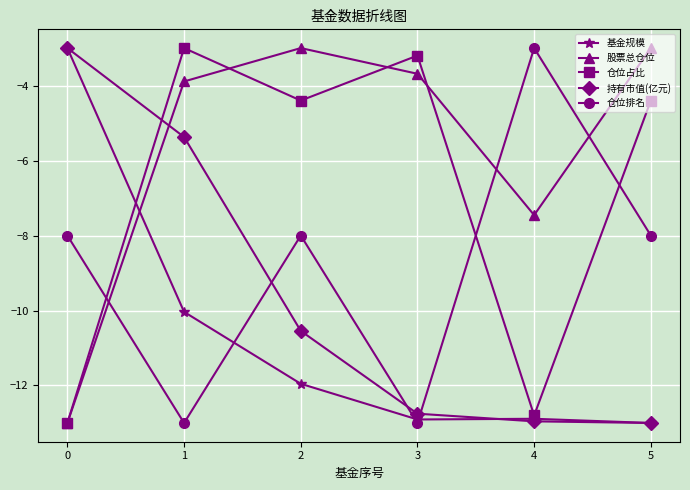

What is the minimum value for 股票总仓位?

-13.0